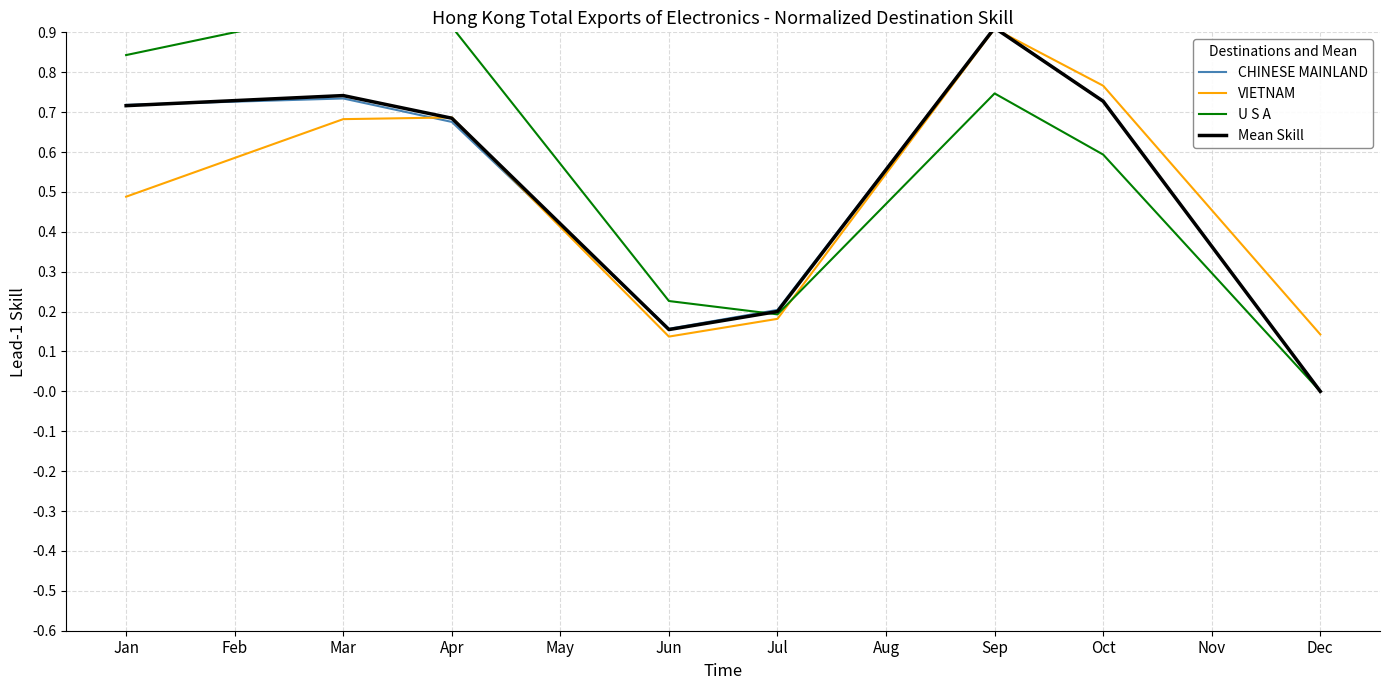

Does the chart have visible grid lines?

Yes